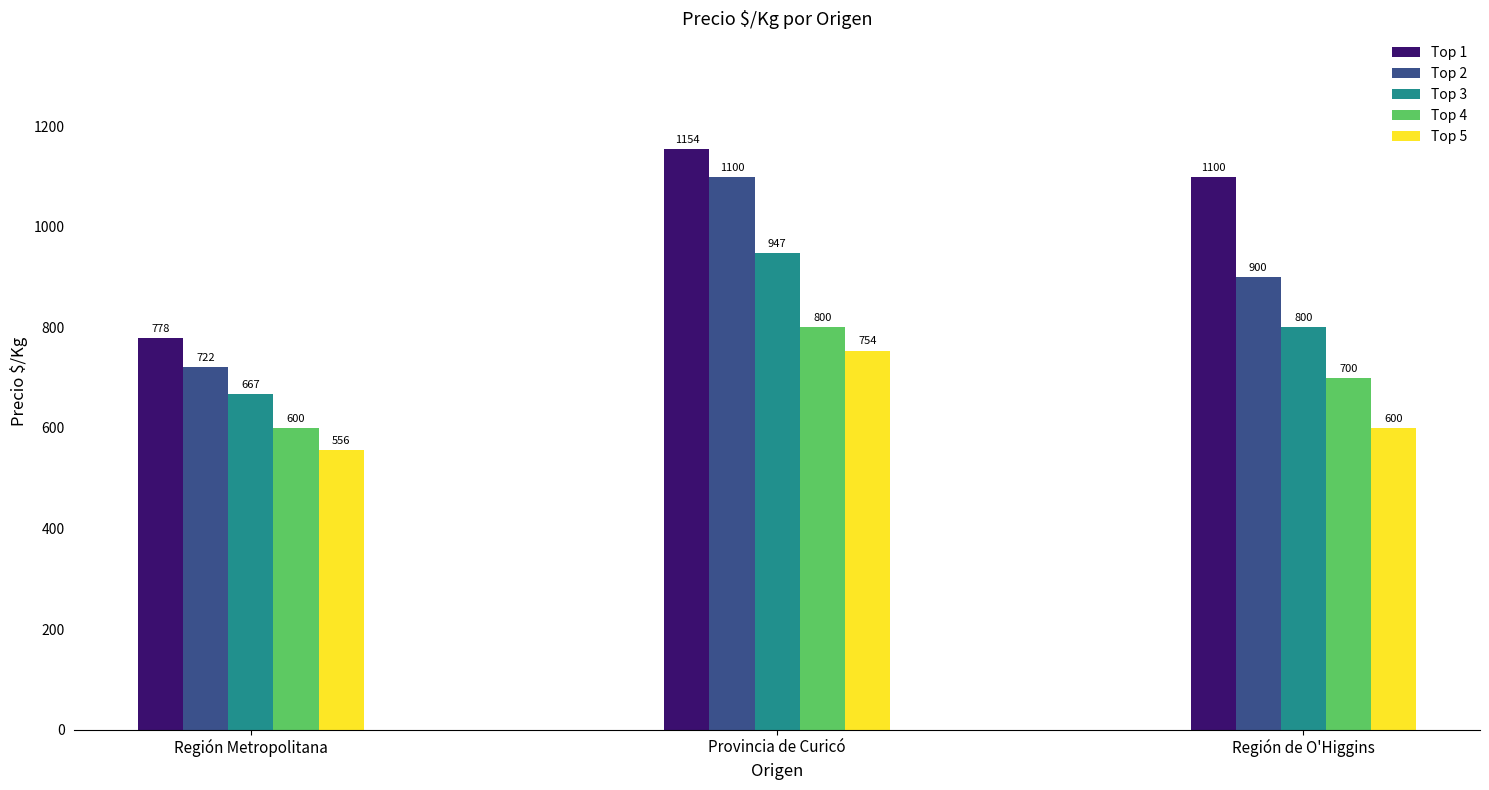

What is the highest value of the Top 5 series?

754